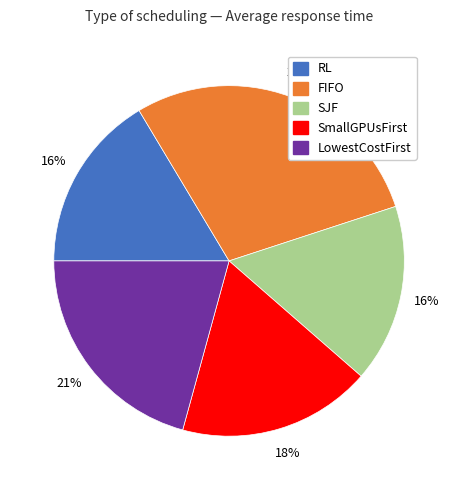

Is the sum of SmallGPUsFirst and SJF greater than half?

No